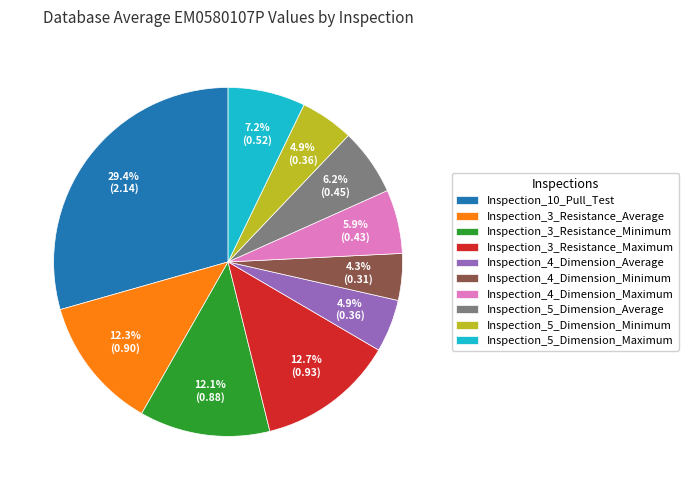

Between Inspection_4_Dimension_Minimum and Inspection_10_Pull_Test, which is larger?

Inspection_10_Pull_Test